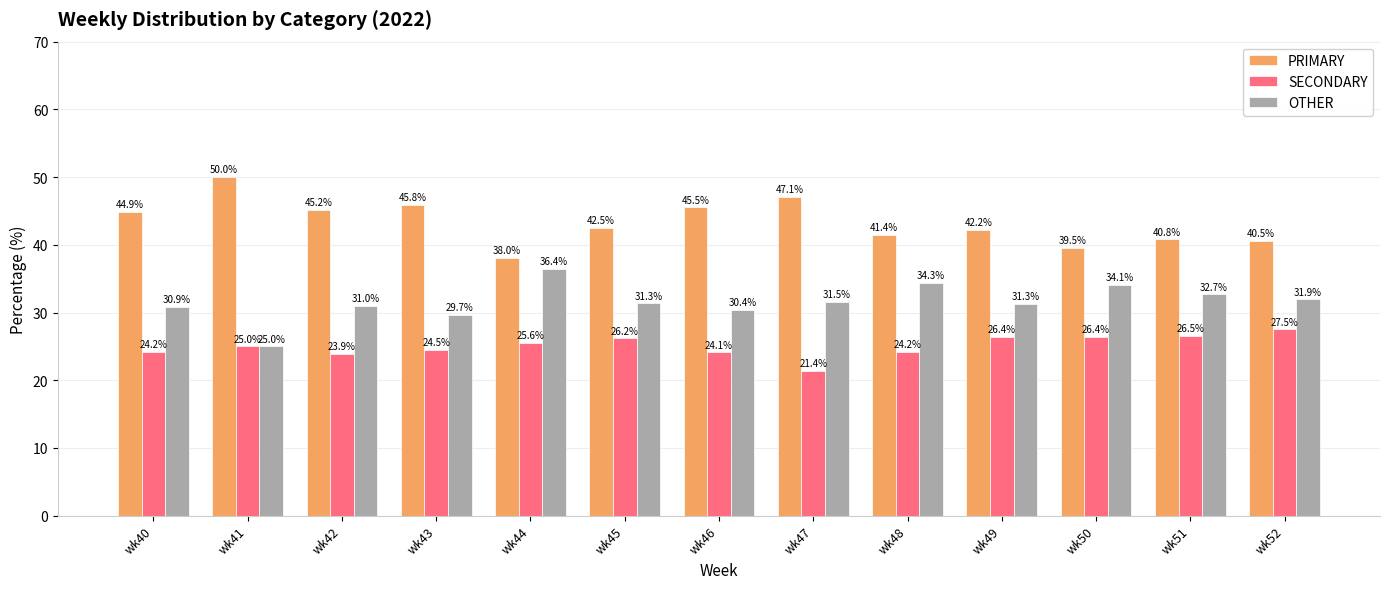

Rank the series at wk45 from lowest to highest value.

SECONDARY, OTHER, PRIMARY